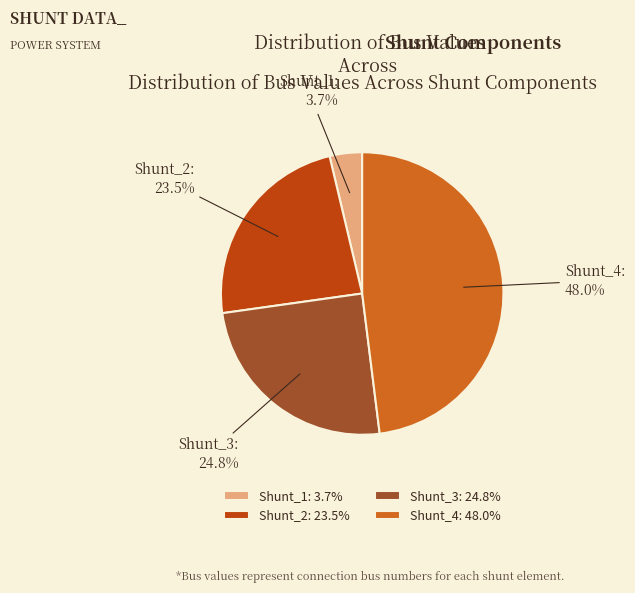

Count the number of slices in the pie.

4